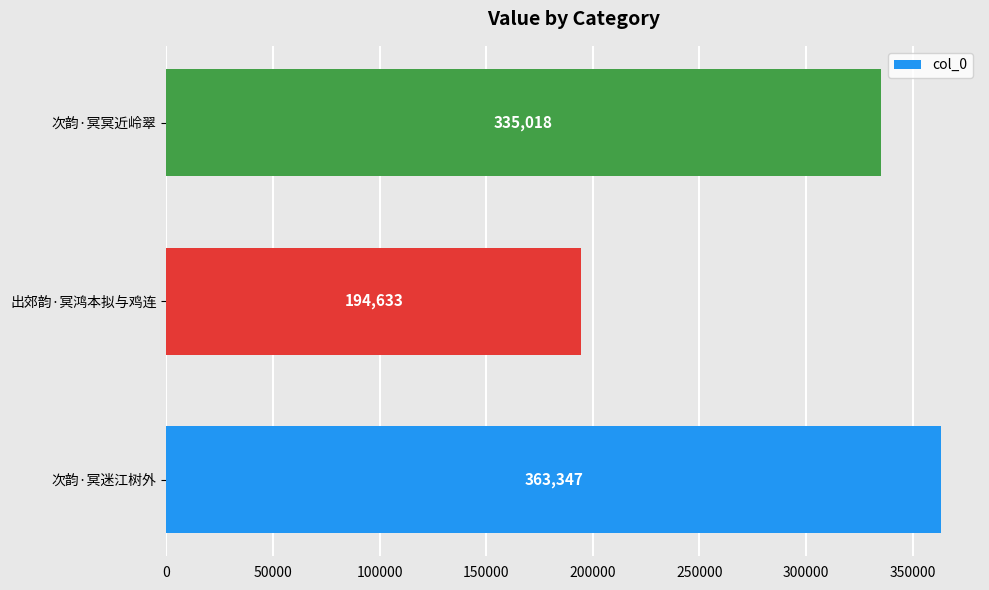

Reading bottom to top, what are all the values shown in this chart?

次韵·冥迷江树外=363347	出郊韵·冥鸿本拟与鸡连=194633	次韵·冥冥近岭翠=335018